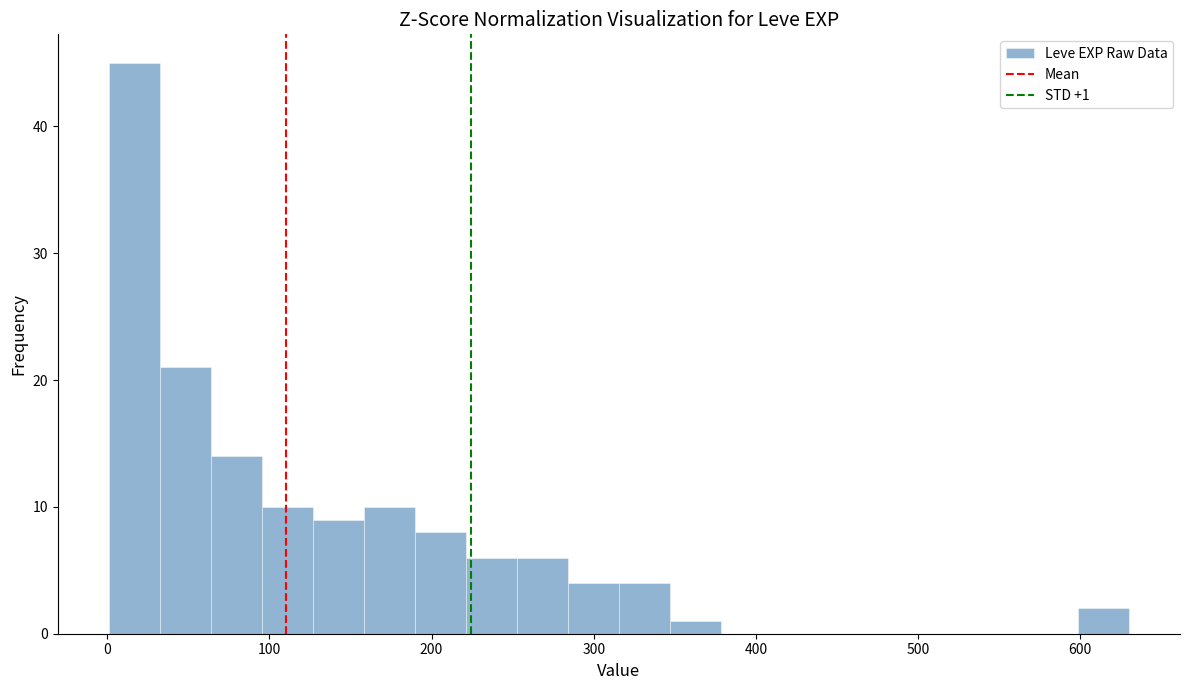

Read against the x-axis, roughly where is the centre of the tallest bar?

20